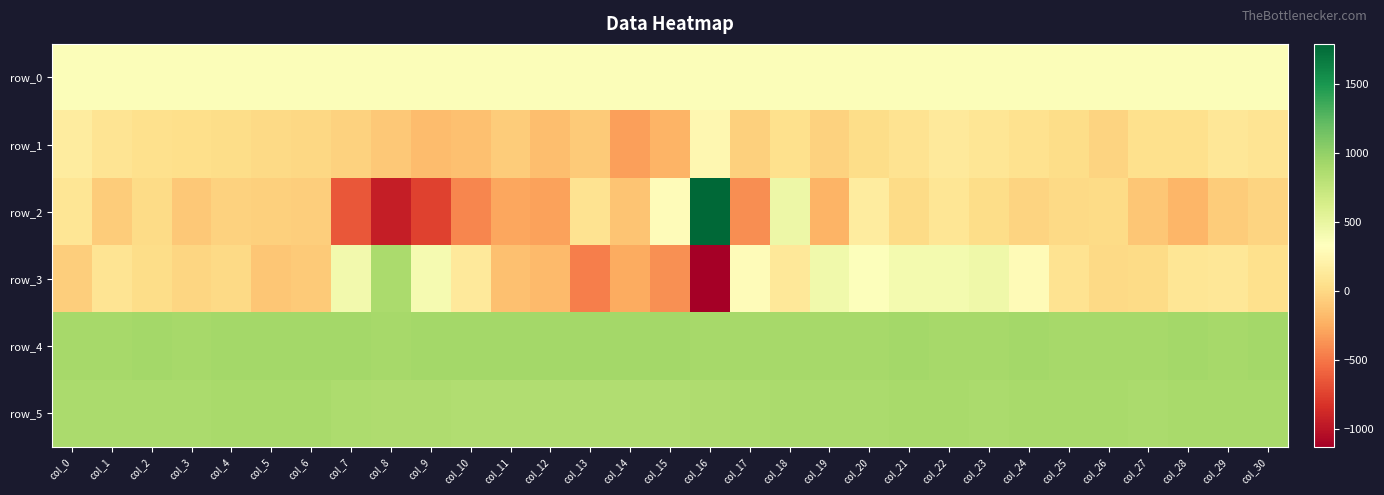

What is the highest value of the row_0 series?

360.5